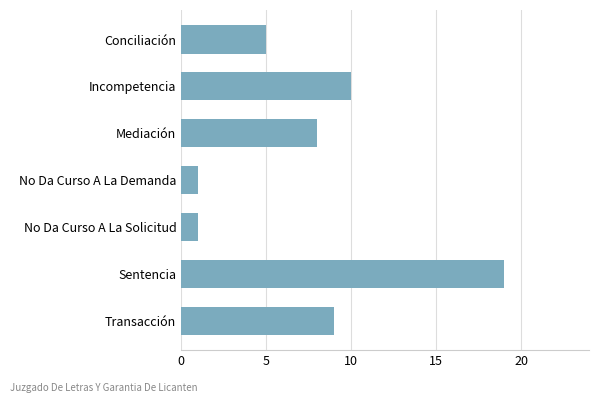

Count the number of categories in the chart.

7